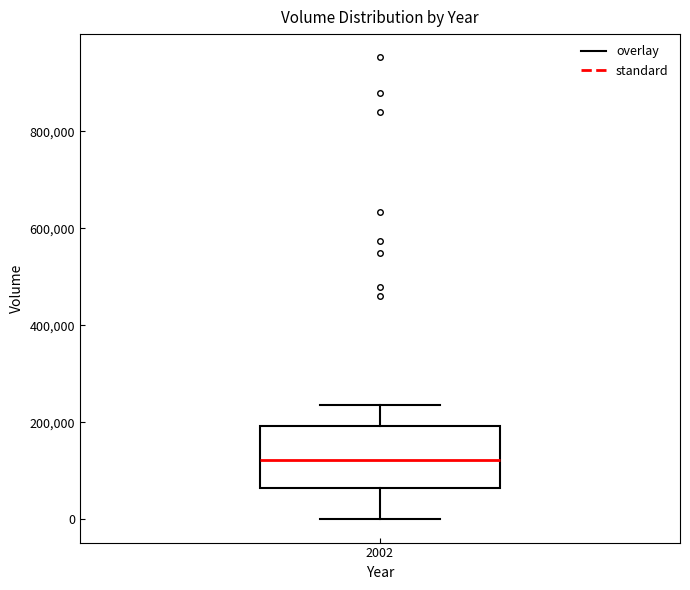

Read this box plot against the y-axis: the position of the median line, the range covered by the box, and the ends of both whiskers. The values are not printed on the chart, so give them approximately, as read against the axis.

median 120000, box 60000 to 200000, whiskers 0 to 240000